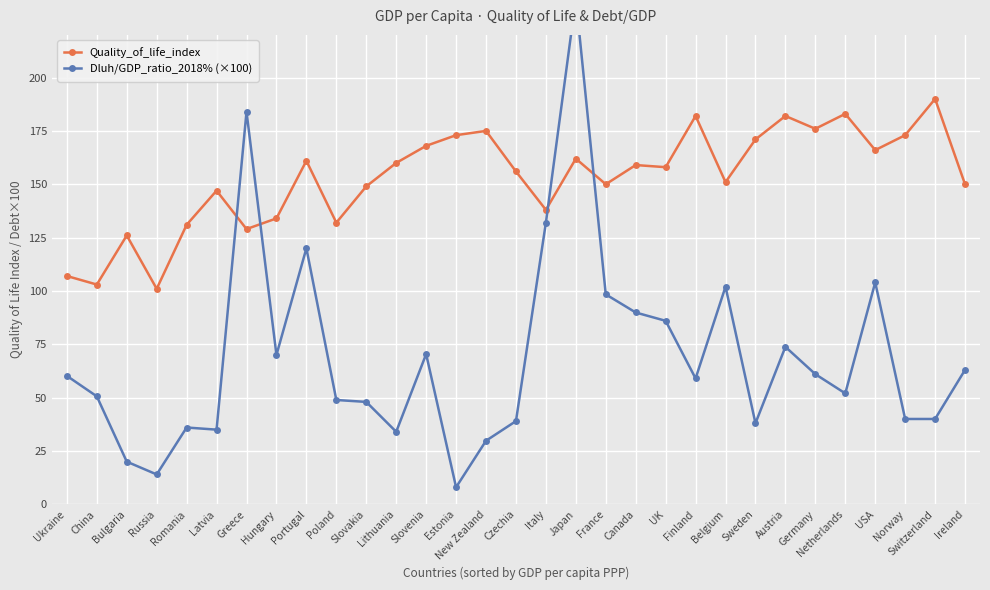

Is it true that Quality_of_life_index equals 60 at New Zealand?

False